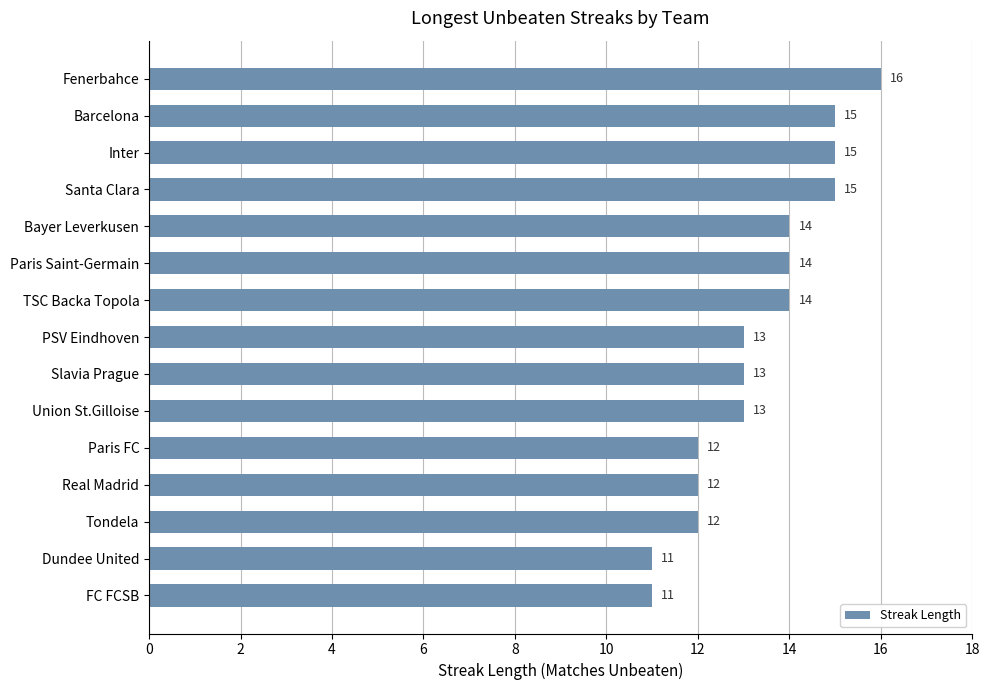

How many values are between 12 and 15?

12